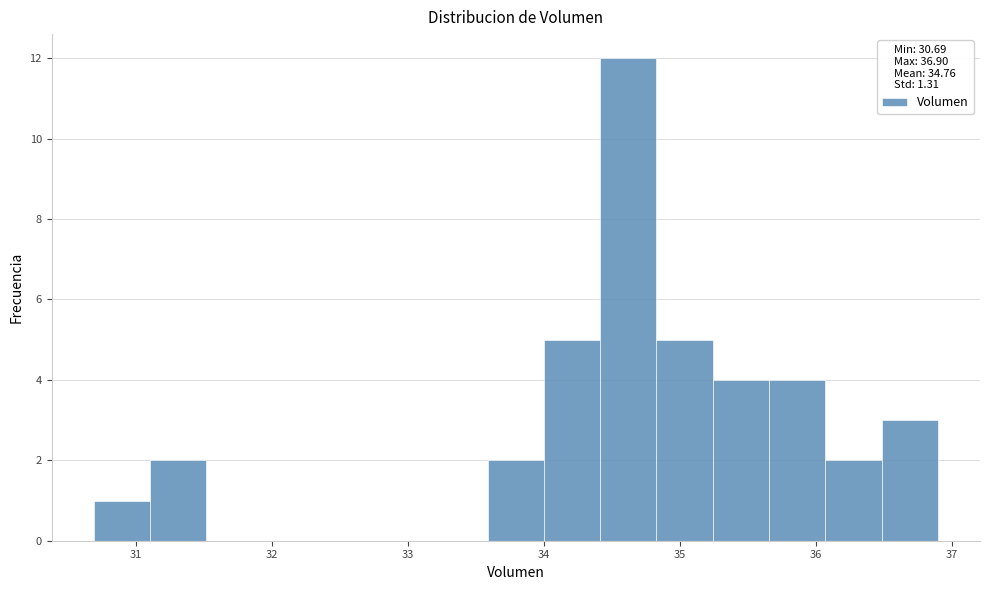

Reading left to right, transcribe this chart: for each bar, give the range it covers on the x-axis and its height. Neither the bar edges nor the heights are printed on the chart, so give them approximately, as read against the axes.

30.7 to 31.1: 1
31.1 to 31.5: 2
31.5 to 31.9: 0
31.9 to 32.3: 0
32.3 to 32.8: 0
32.8 to 33.2: 0
33.2 to 33.6: 0
33.6 to 34.0: 2
34.0 to 34.4: 5
34.4 to 34.8: 12
34.8 to 35.2: 5
35.2 to 35.7: 4
35.7 to 36.1: 4
36.1 to 36.5: 2
36.5 to 36.9: 3